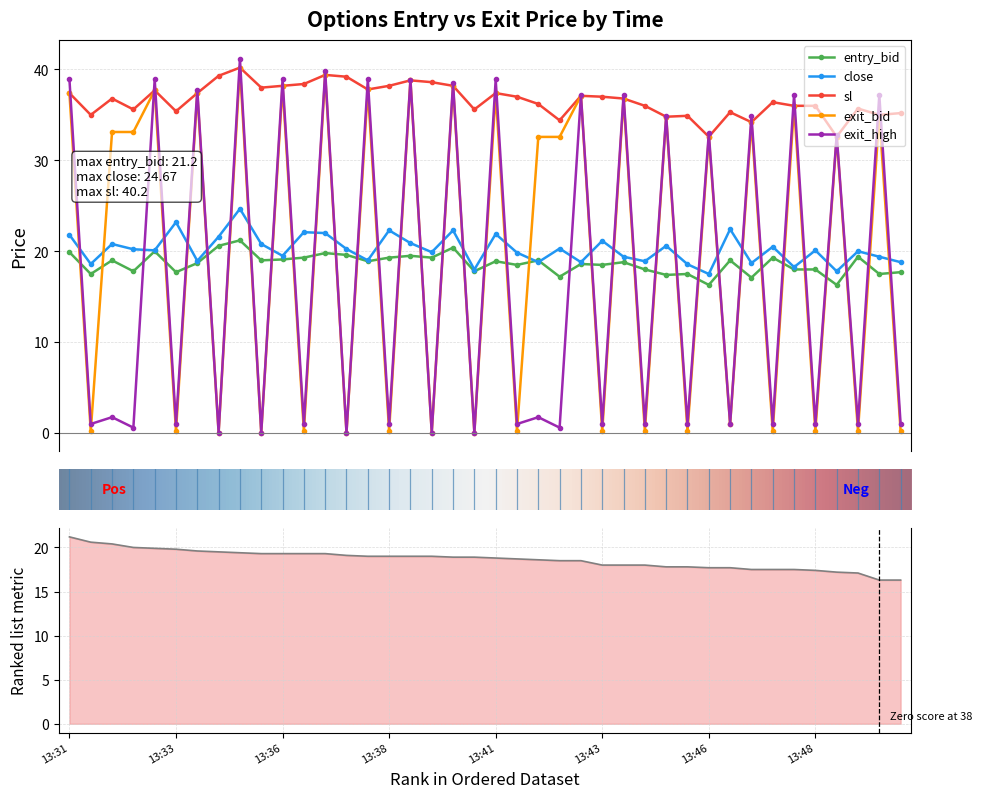

What is the value of the exit_high point at the 15th from the left?

38.9